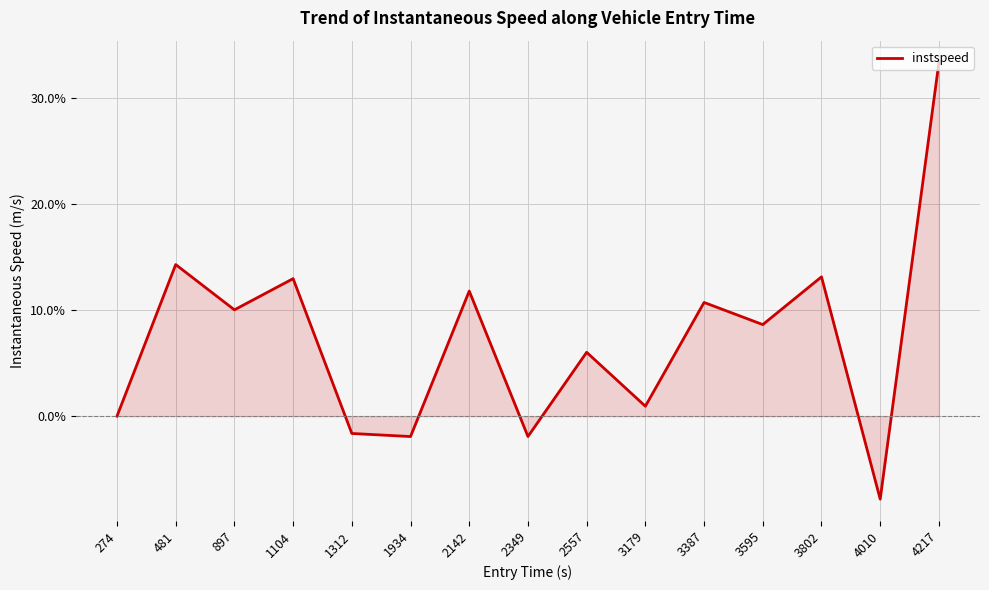

True or false: the data shows 9.7 at 2557.

False